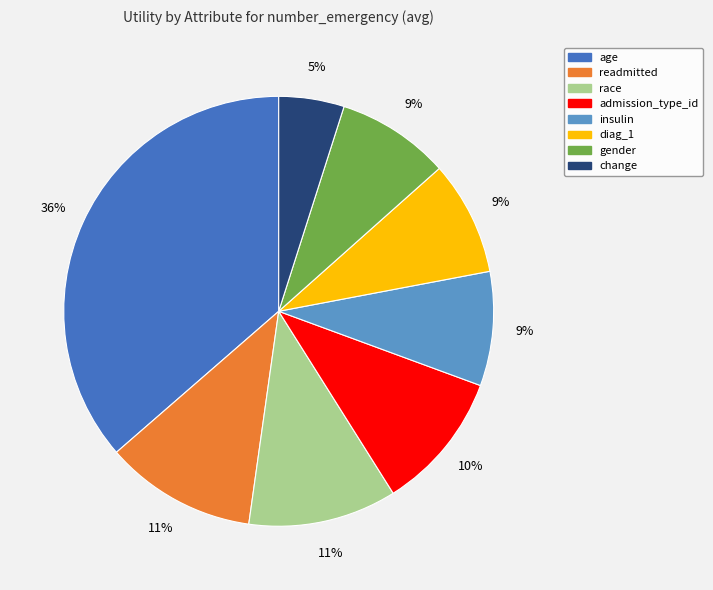

Is the sum of diag_1 and race greater than half?

No